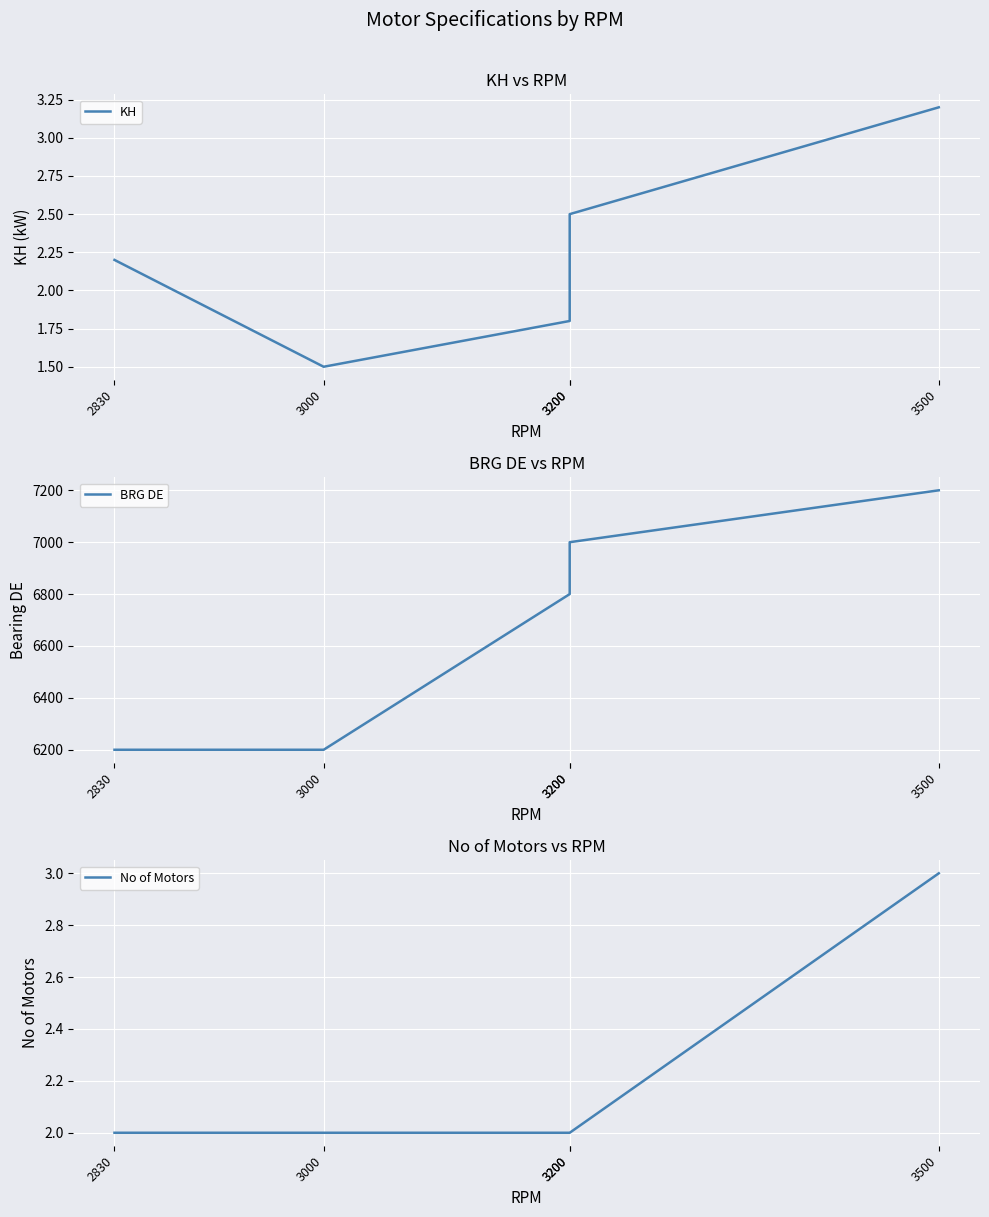

How many KH values are between 1 and 2?

2